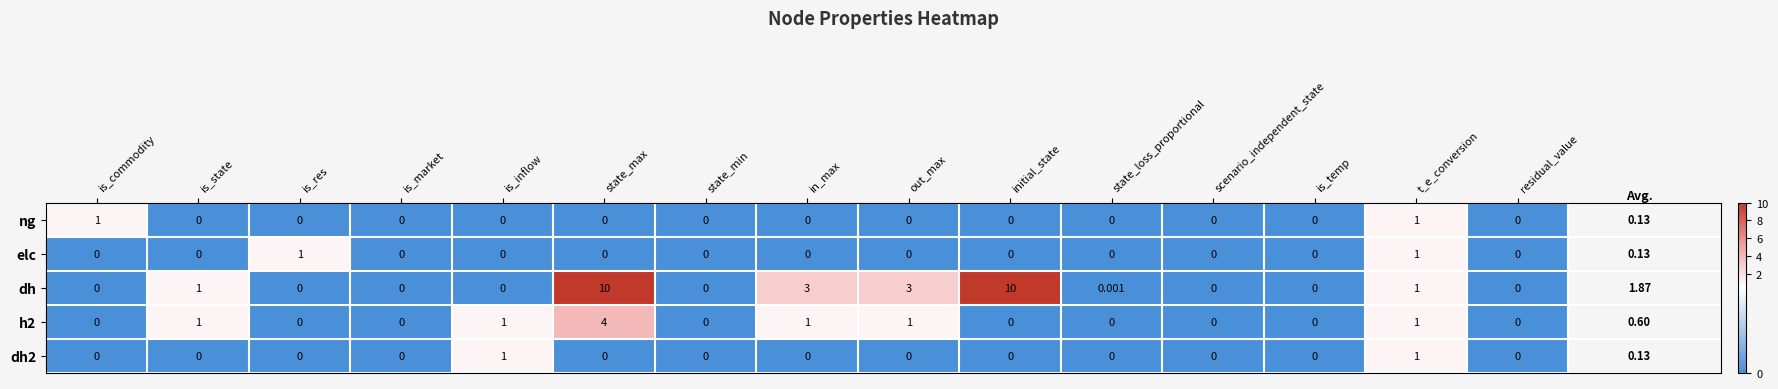

Which series has the largest range (max minus min)?

dh